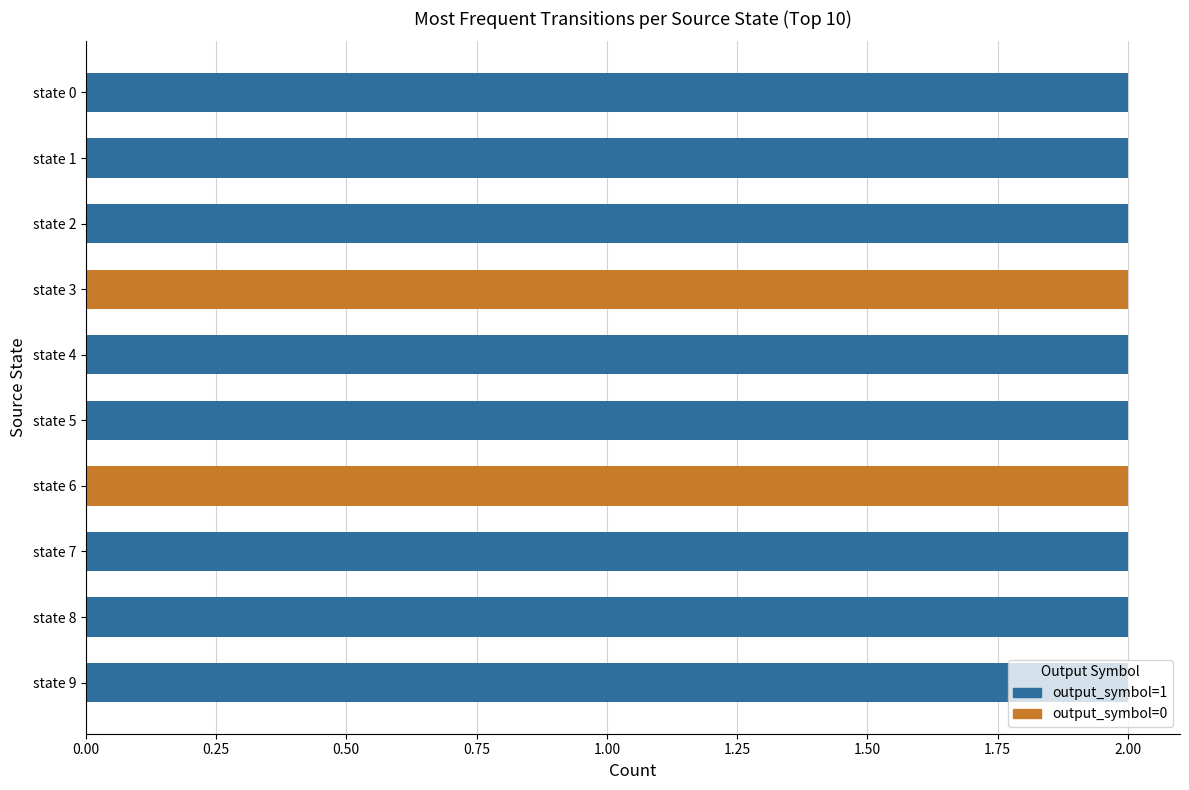

Count the number of categories in the chart.

10